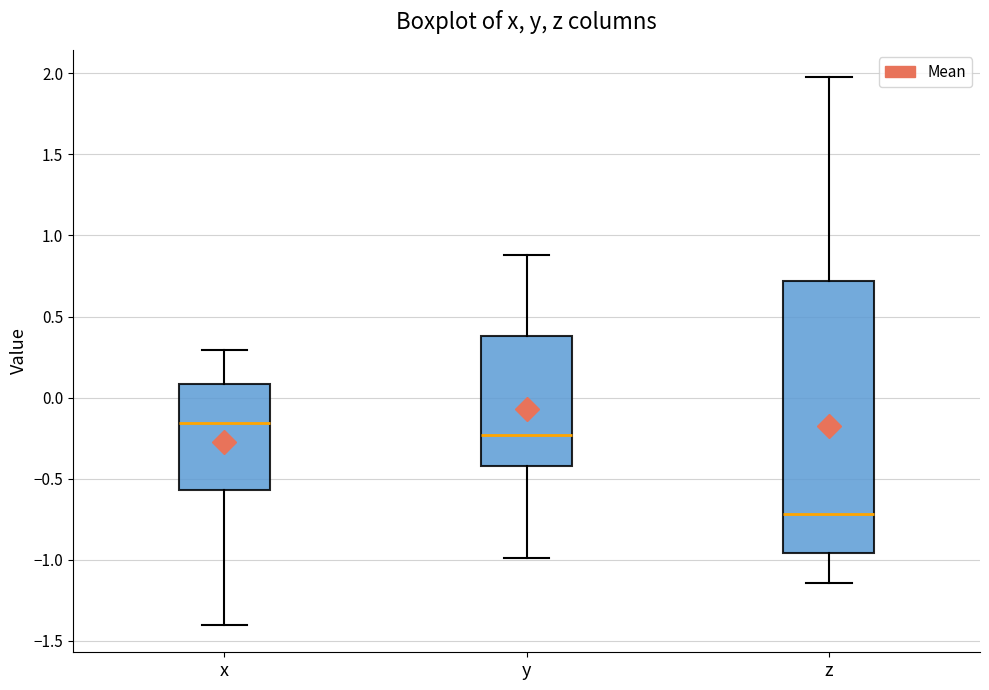

Reading left to right, read every box against the y-axis: the position of its median line, the range the box covers, and the ends of its whiskers. The values are not printed on the chart, so give them approximately, as read against the axis.

x: median -0.15, box -0.55 to 0.10, whiskers -1.40 to 0.30
y: median -0.25, box -0.40 to 0.40, whiskers -1.00 to 0.90
z: median -0.70, box -0.95 to 0.70, whiskers -1.15 to 2.00